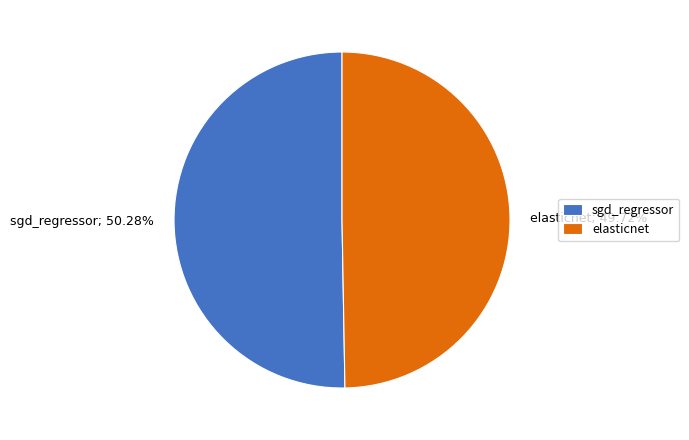

Which slice represents more than half of the pie?

sgd_regressor